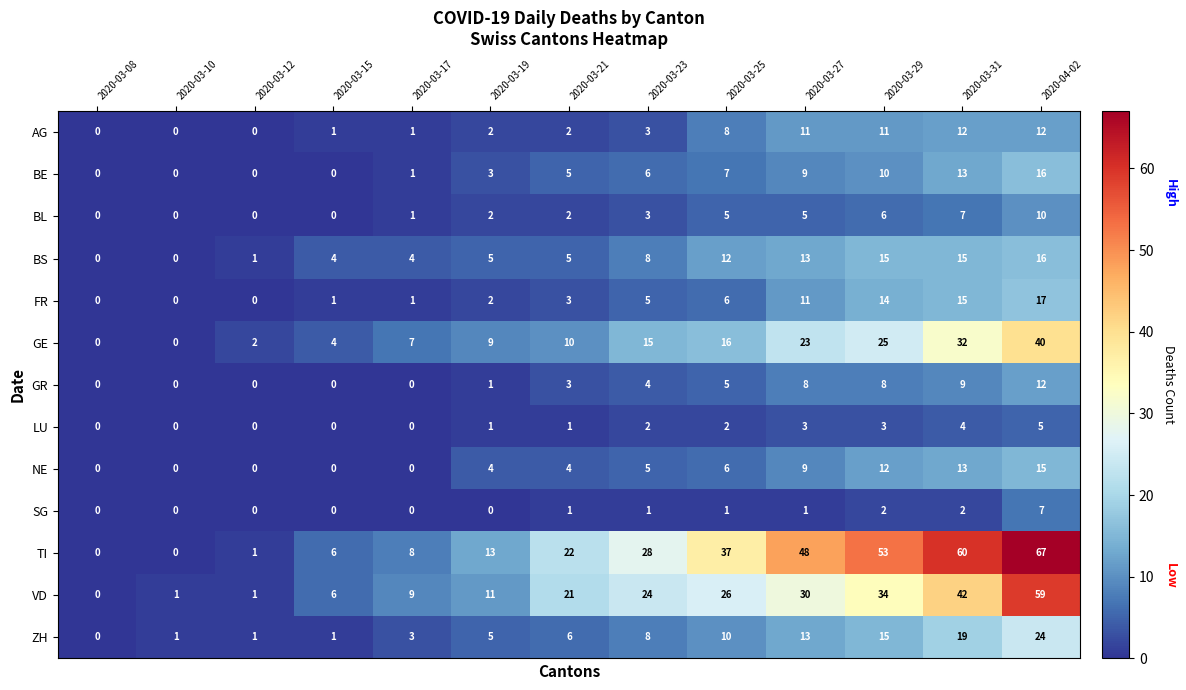

Count the number of categories in the chart.

13